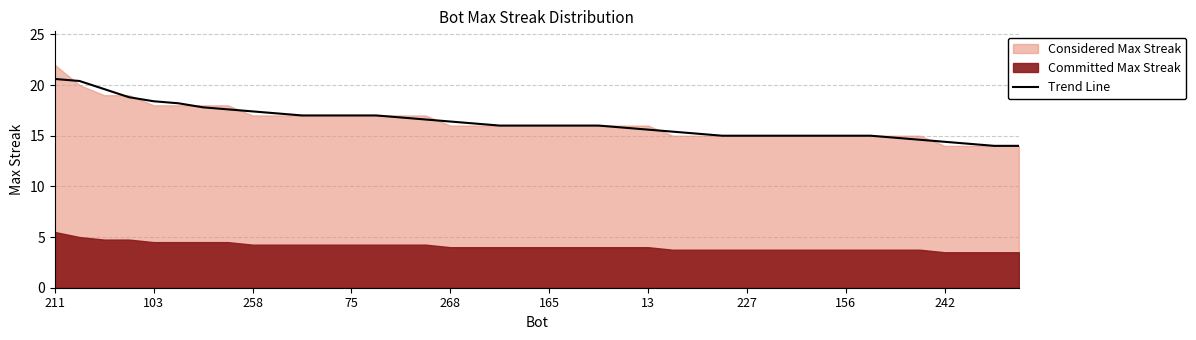

What is the lowest value of the Trend Line series?

14.0